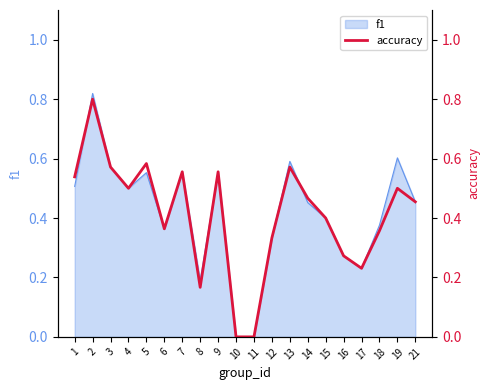

Reading left to right, what are all the values shown in this chart?

0.5	0.8	0.6	0.5	0.6	0.4	0.6	0.2	0.6	0.0	0.0	0.3	0.6	0.5	0.4	0.3	0.2	0.4	0.5	0.5